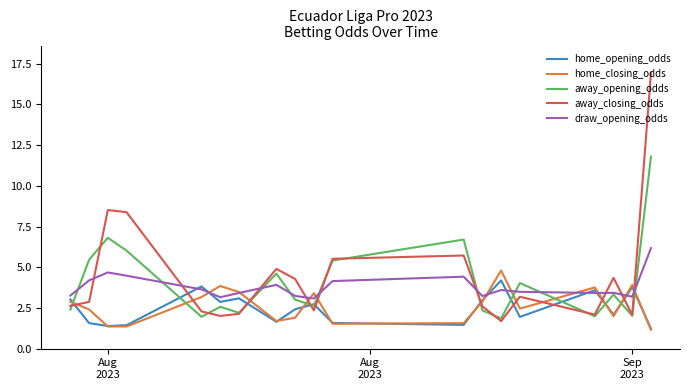

Which series has the widest spread of values?

away_closing_odds